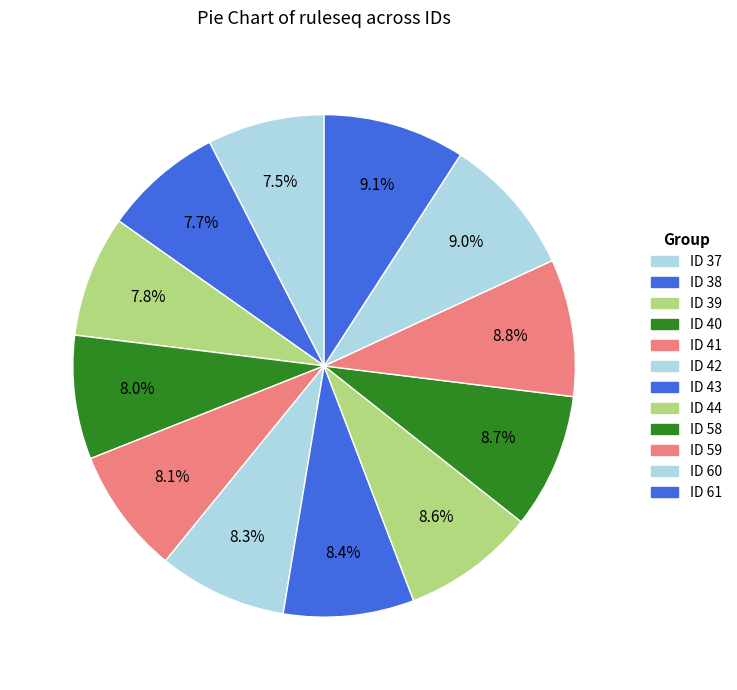

How many slices are in this pie chart?

12